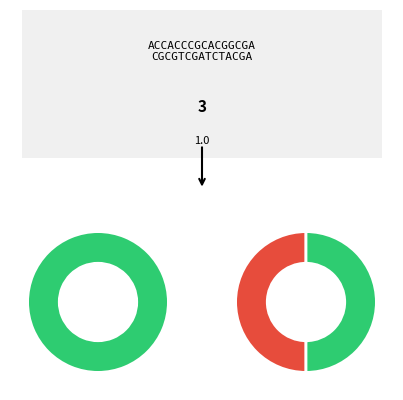

Is it true that Kensho- is 1% of the pie?

False